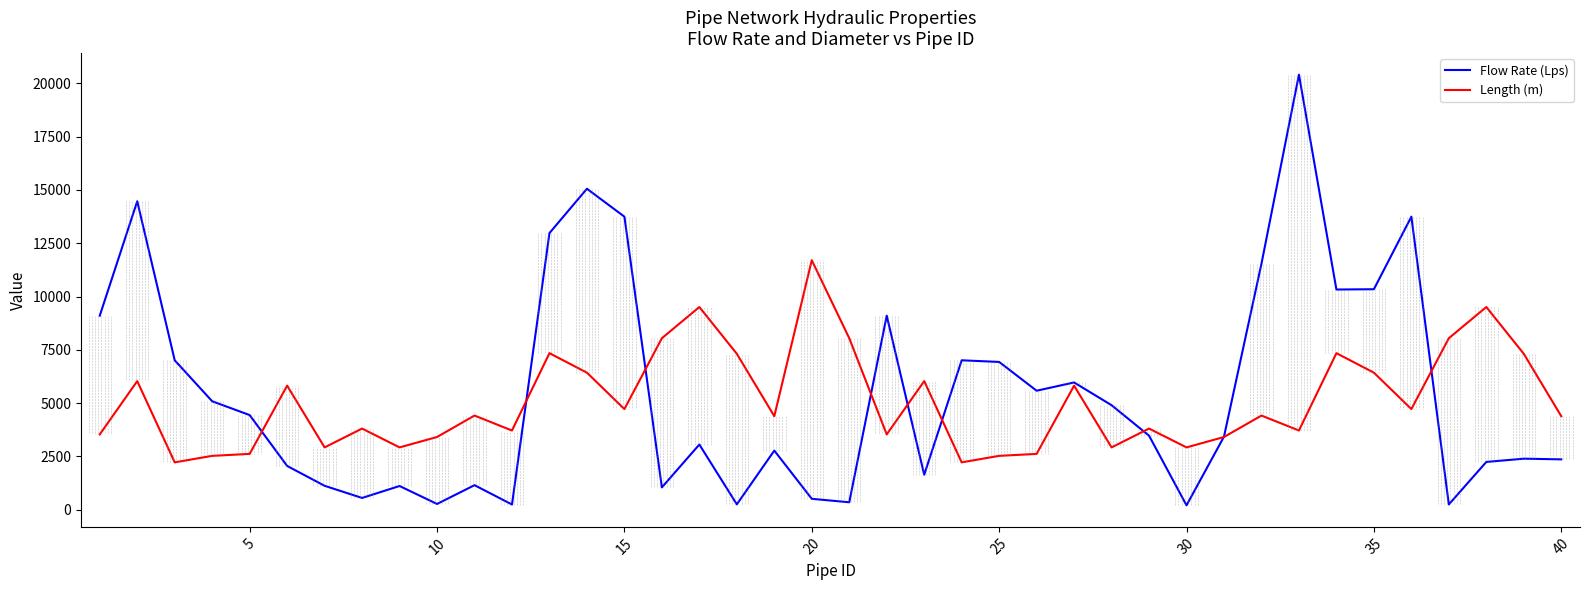

What is the greatest value displayed?

20407.6